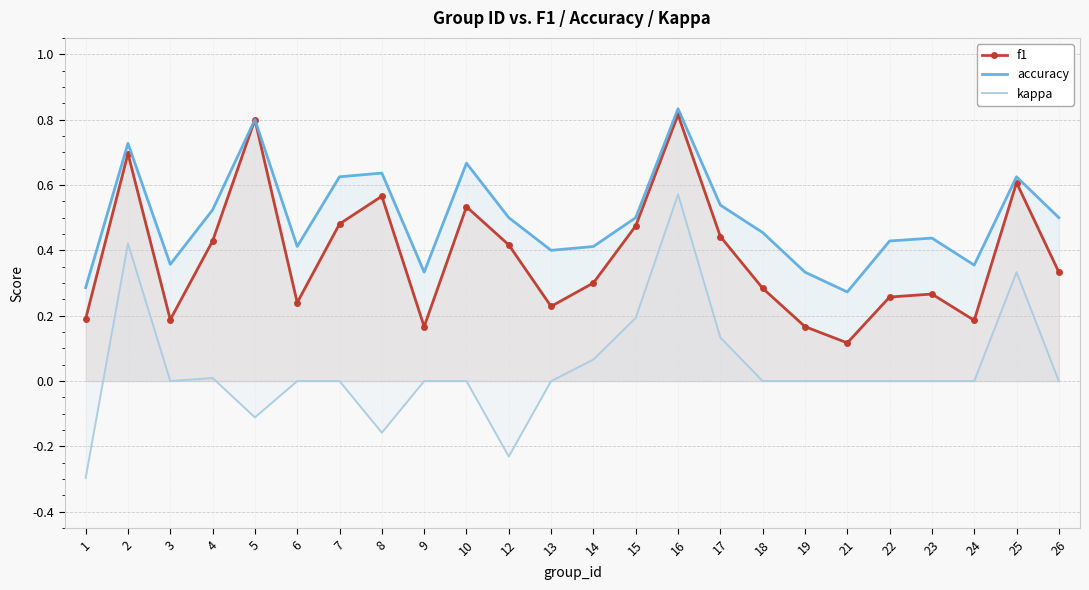

How many lines are shown in the chart?

3